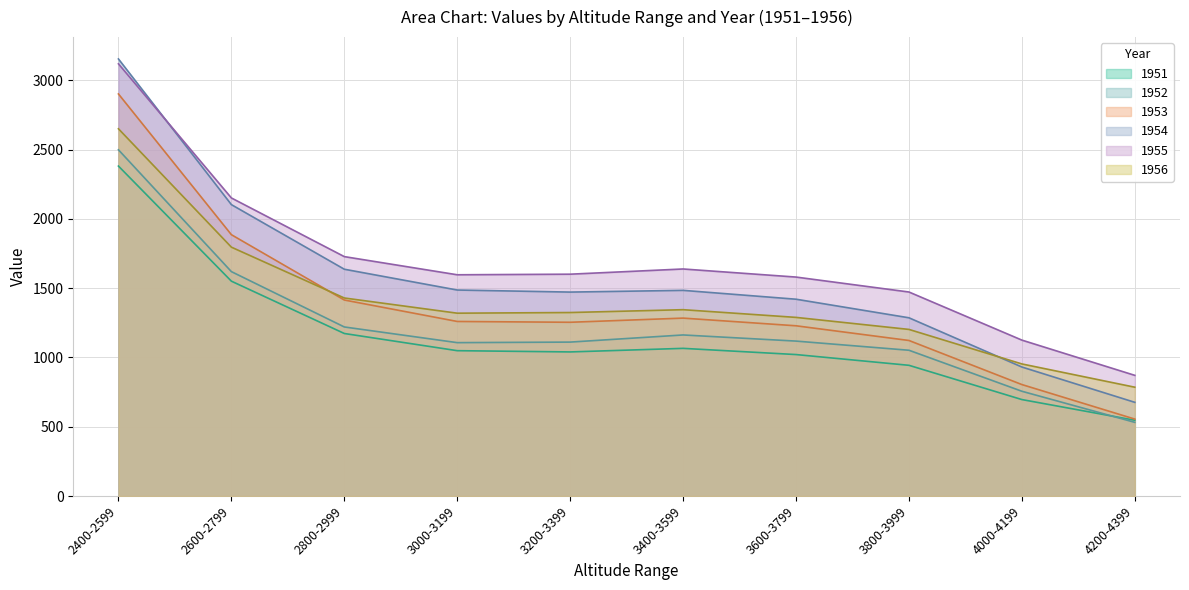

Does the chart have visible grid lines?

Yes